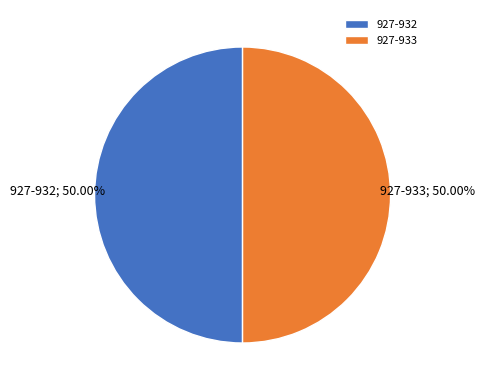

Count the number of slices in the pie.

2